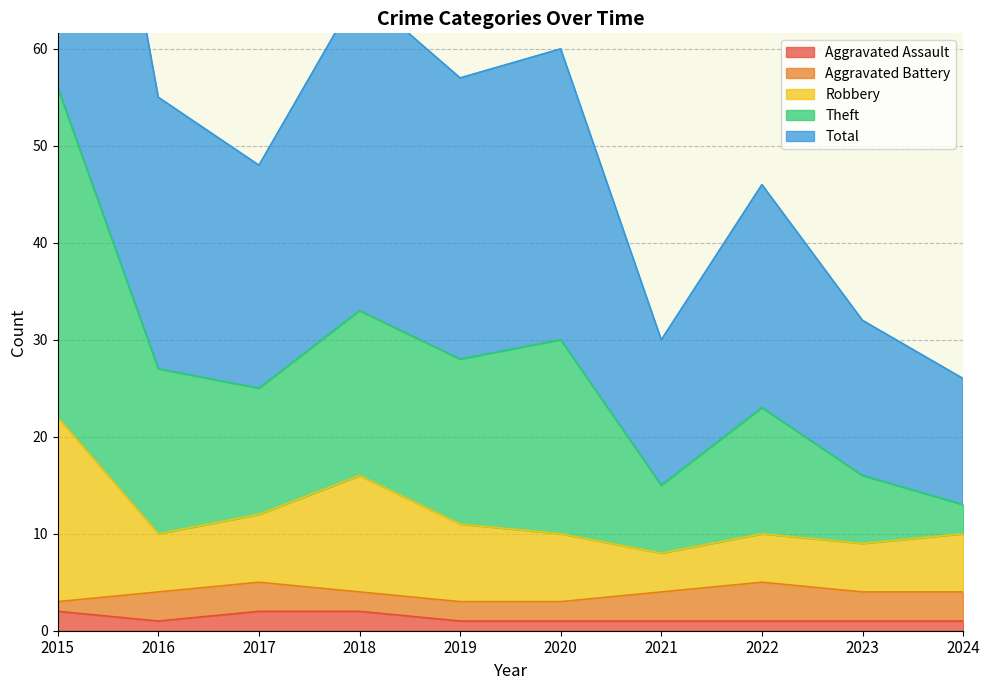

The Aggravated Assault series shows 1 at 2016. True or false?

True